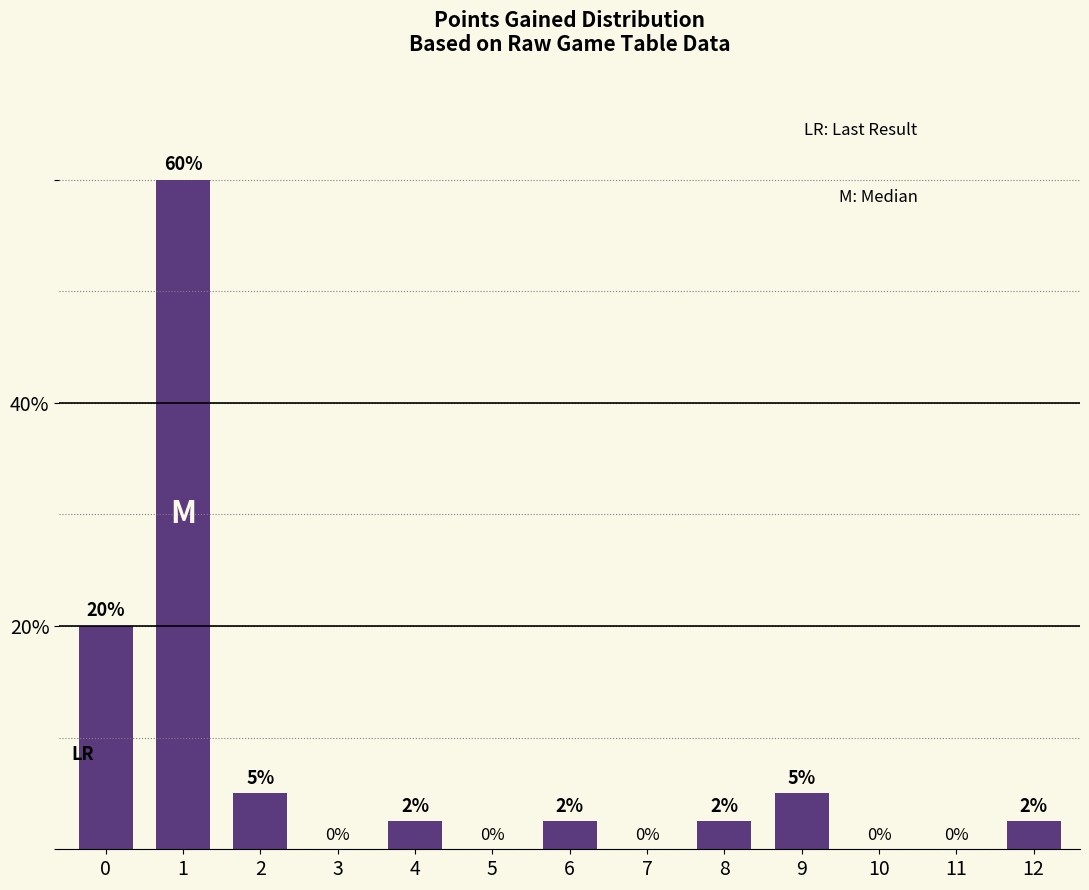

Which category has the highest value across all series?

1